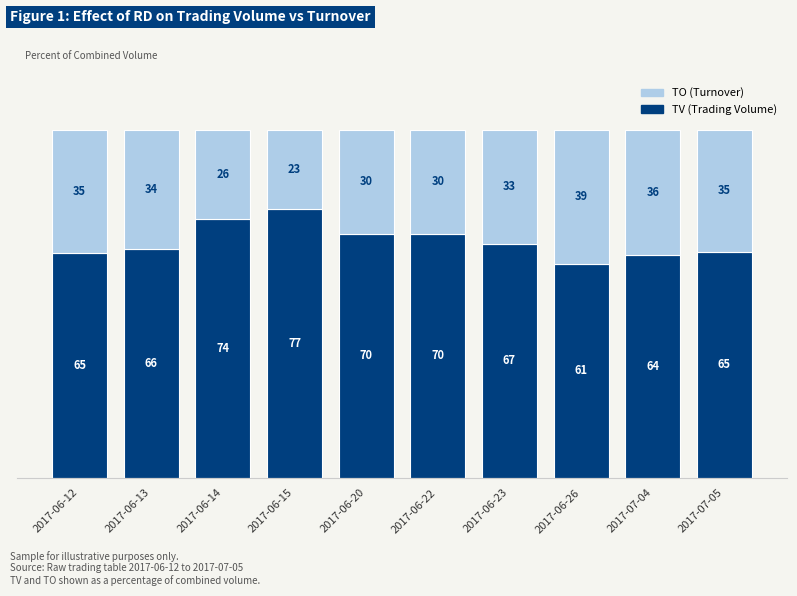

What is the total value across all series at 2017-06-26?

100.0